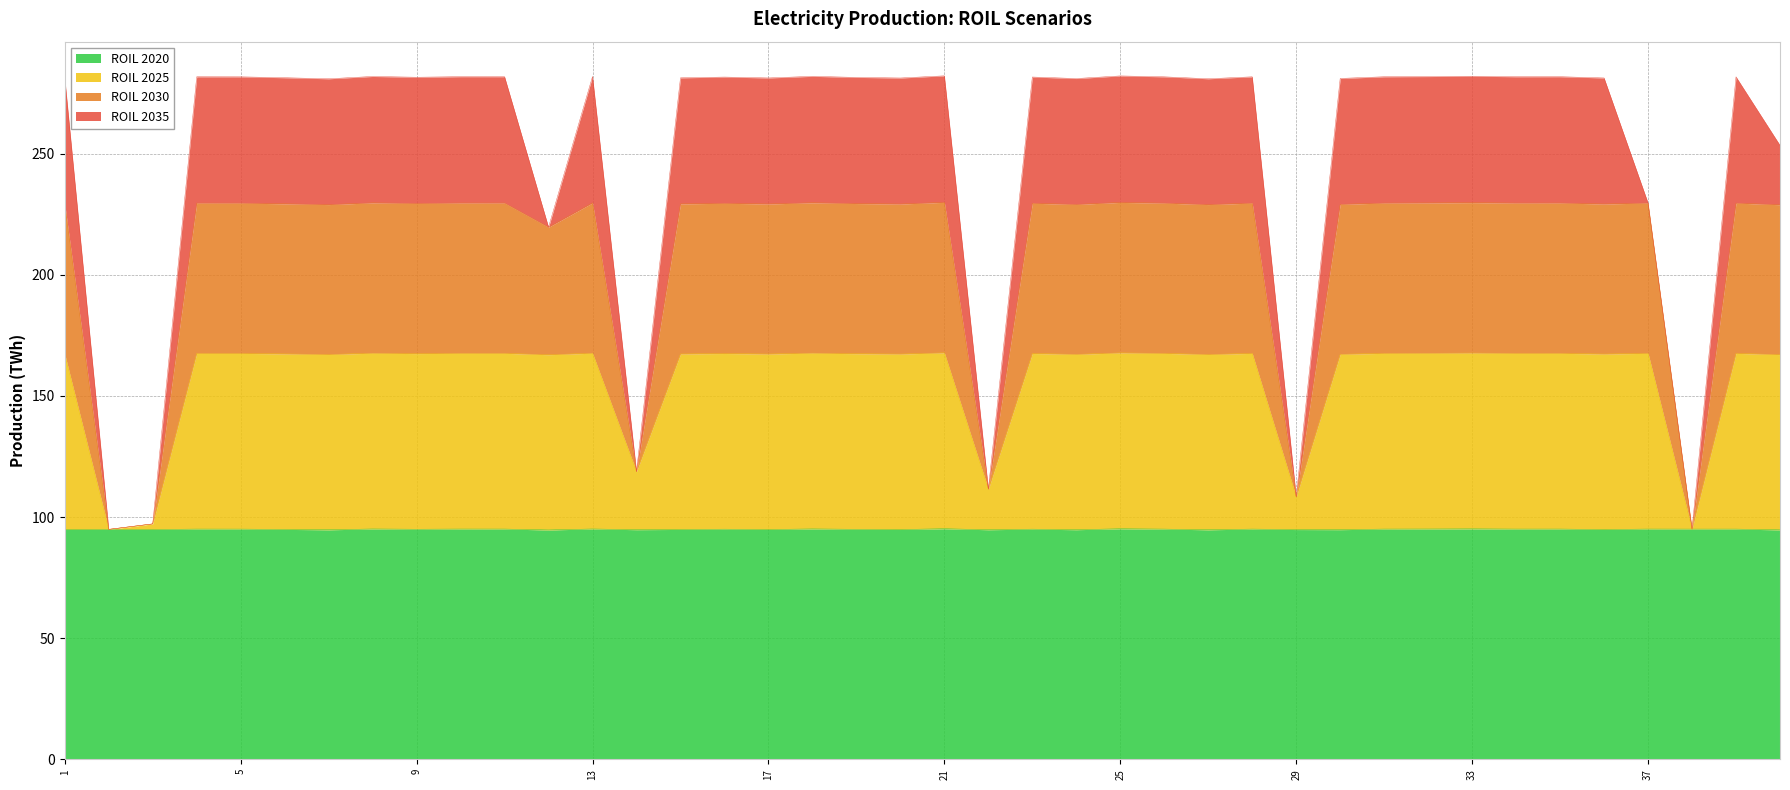

What is the maximum value for ROIL 2020?

95.2